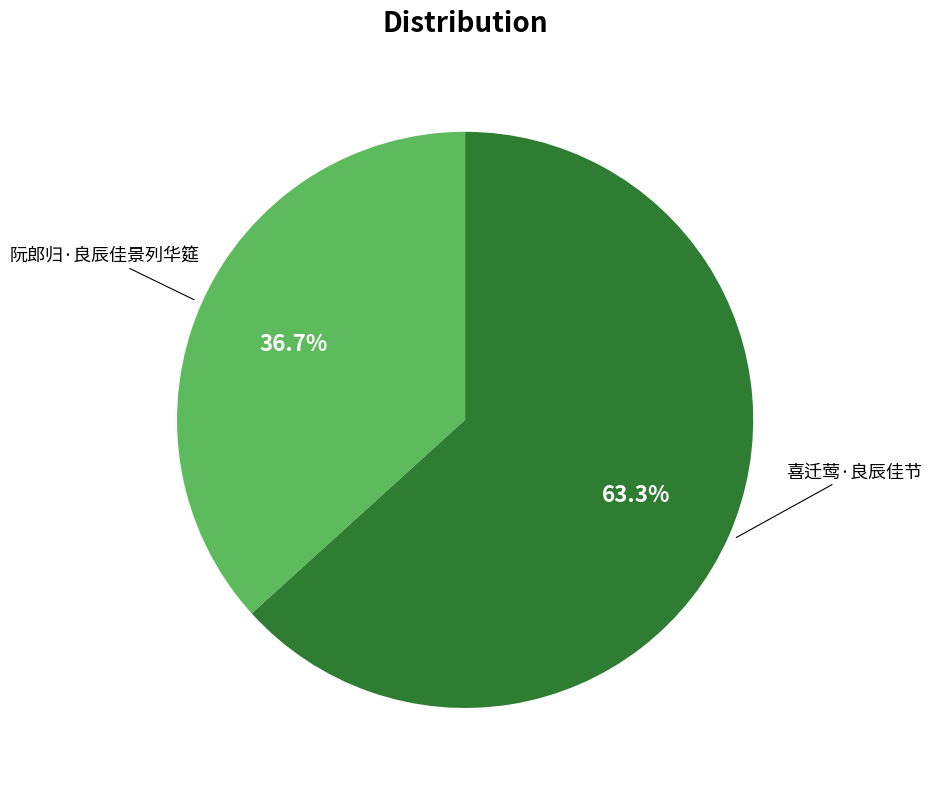

To the nearest percent, what is the combined percentage of 阮郎归·良辰佳景列华筵 and 喜迁莺·良辰佳节?

100%